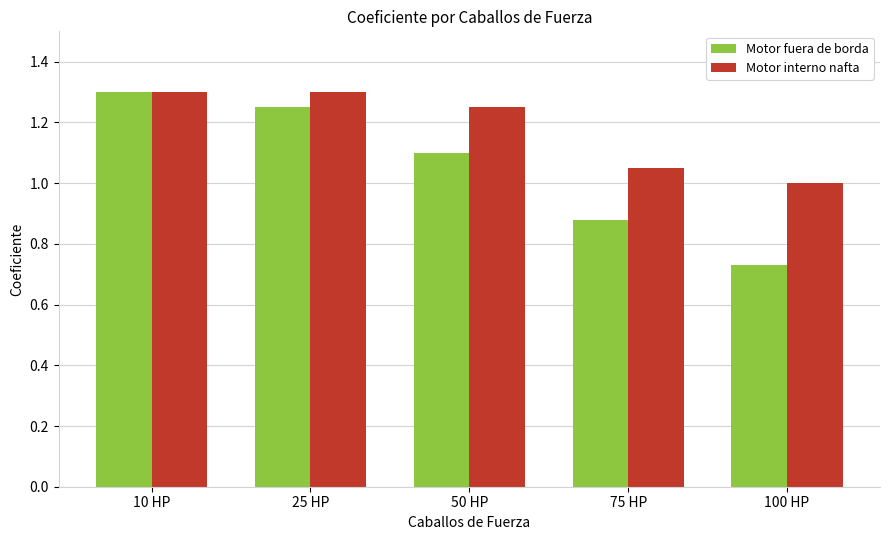

What is the difference between the Motor fuera de borda values at 10 HP and 75 HP?

0.4